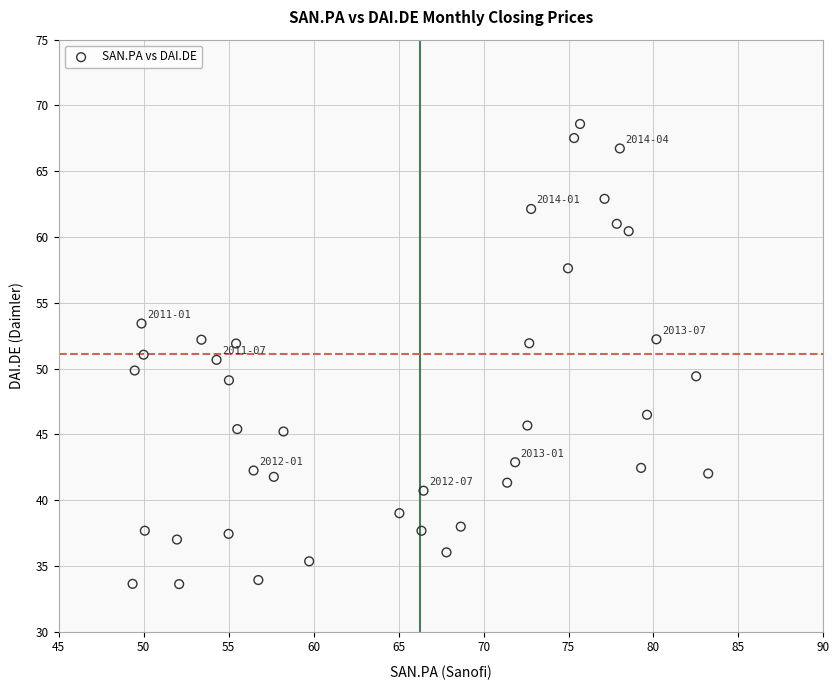

What is the range of X values (max minus min)?

33.9